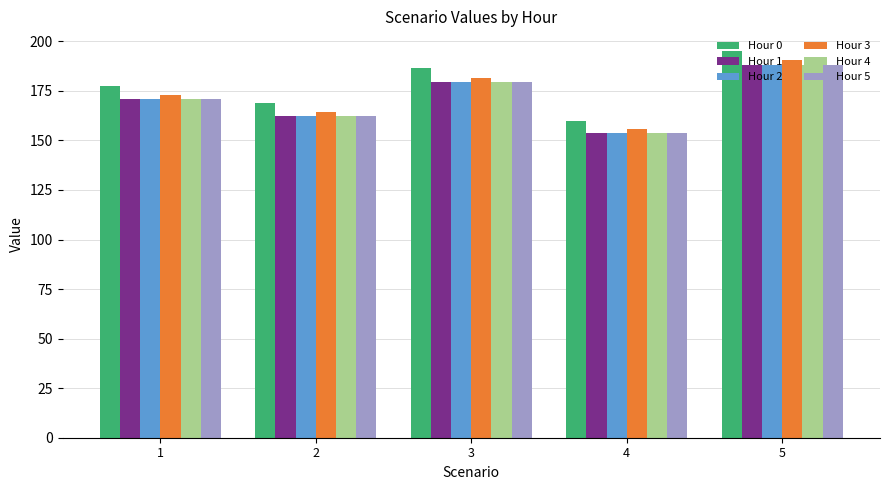

What is the value of the Hour 4 bar at the 5th from the left?

188.1